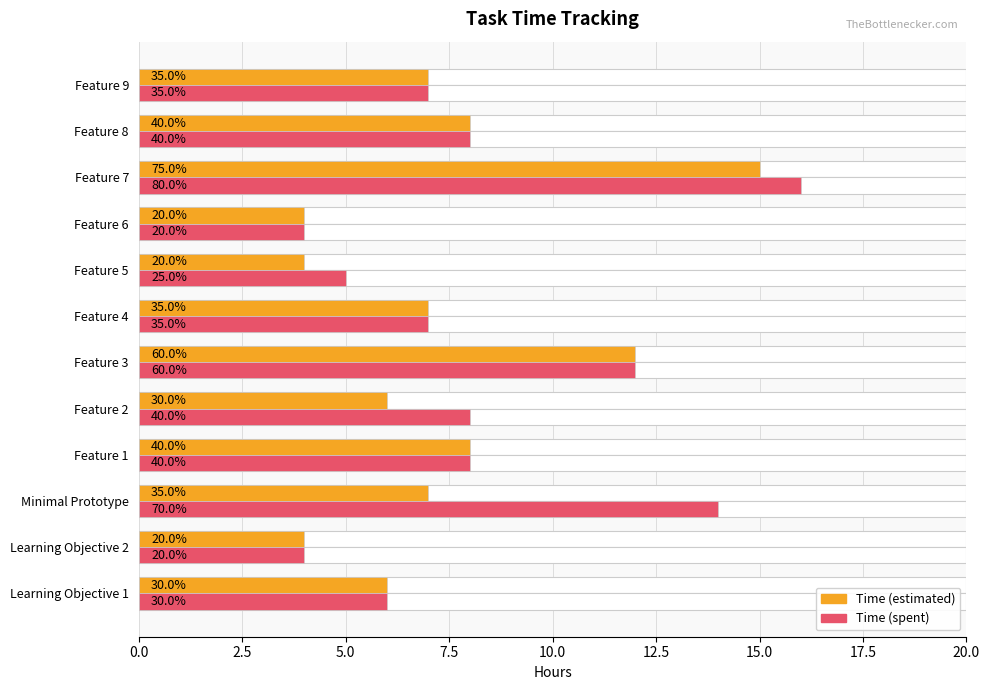

What is the smallest value displayed?

4